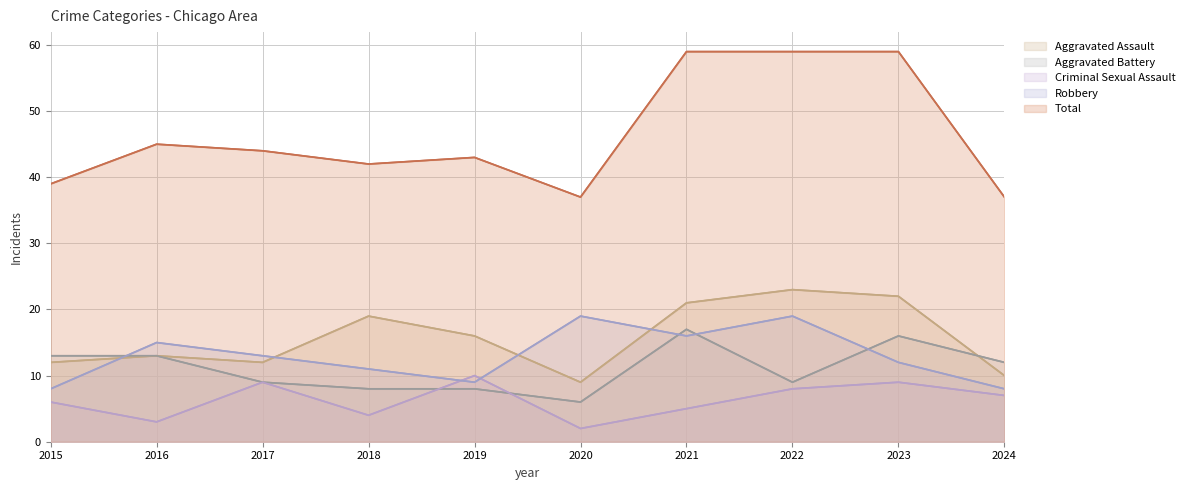

How many data points does each series have?

10